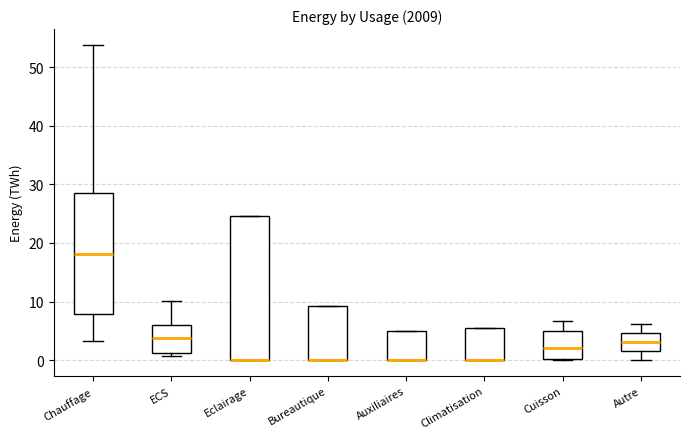

Reading left to right, transcribe this box plot: for each box, give where its median line is, the range the box spans, and where its two whiskers end, as read against the y-axis. The values are not printed on the chart, so give them approximately, as read against the axis.

Chauffage: median 18, box 8 to 29, whiskers 3 to 54
ECS: median 4, box 1 to 6, whiskers 1 (just below the box's lower edge) to 10
Eclairage: median 0 (drawn on the box's lower edge), box 0 to 25, whiskers 0 to 25
Bureautique: median 0 (drawn on the box's lower edge), box 0 to 9, whiskers 0 to 9
Auxiliaires: median 0 (drawn on the box's lower edge), box 0 to 5, whiskers 0 to 5
Climatisation: median 0 (drawn on the box's lower edge), box 0 to 5, whiskers 0 to 5
Cuisson: median 2, box 0 to 5, whiskers 0 to 7
Autre: median 3, box 2 to 5, whiskers 0 to 6